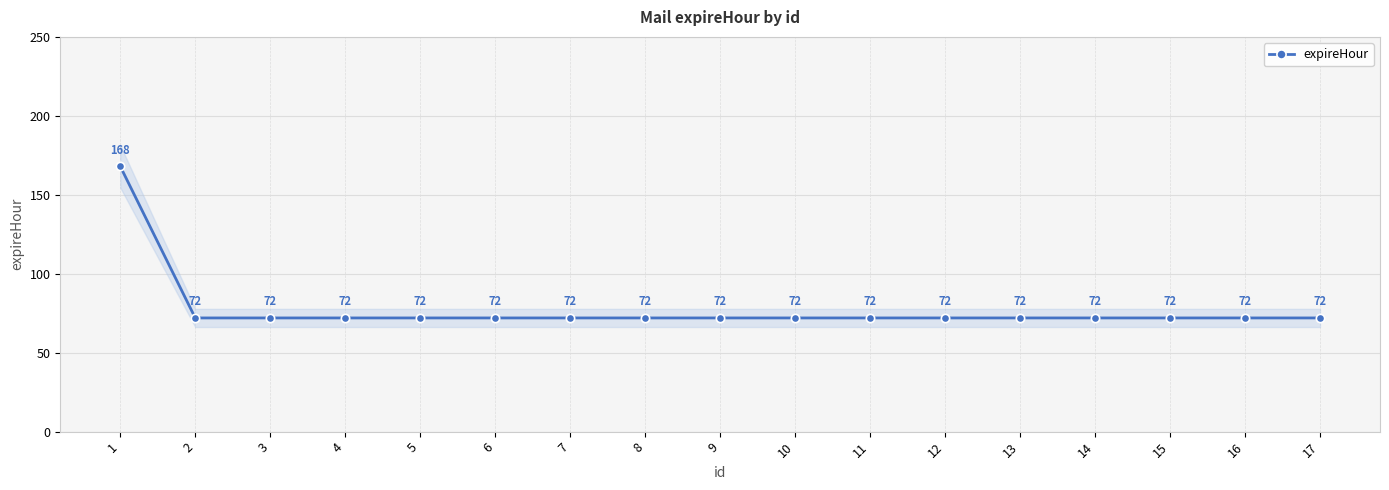

True or false: the data shows 40 at 12.

False